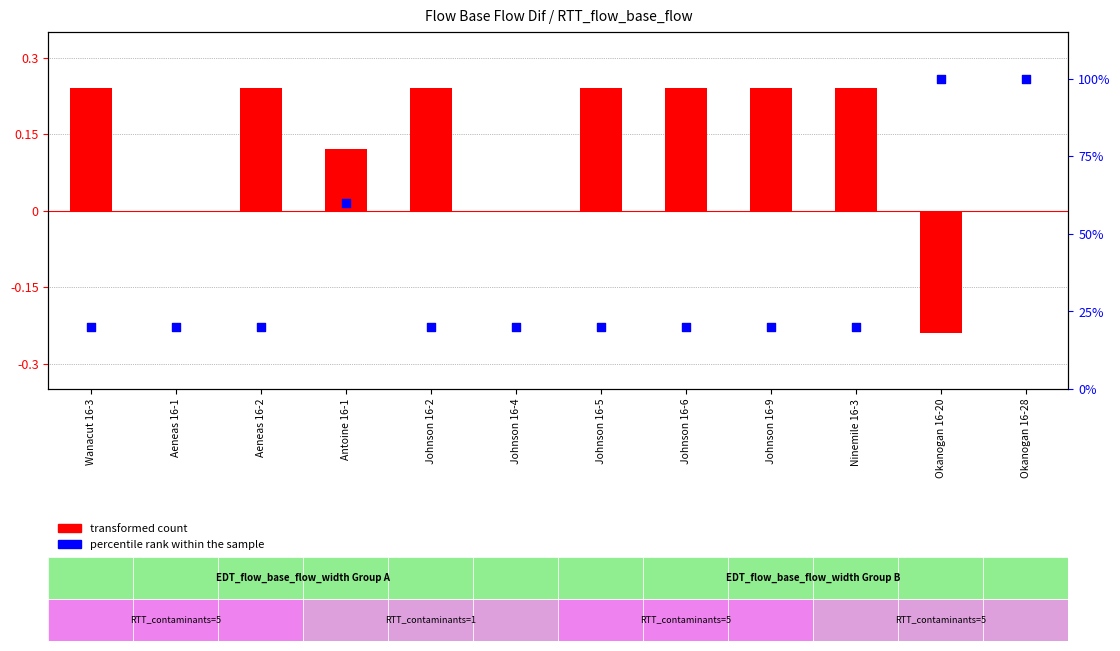

What are all the series names shown in the legend?

transformed count, percentile rank within the sample